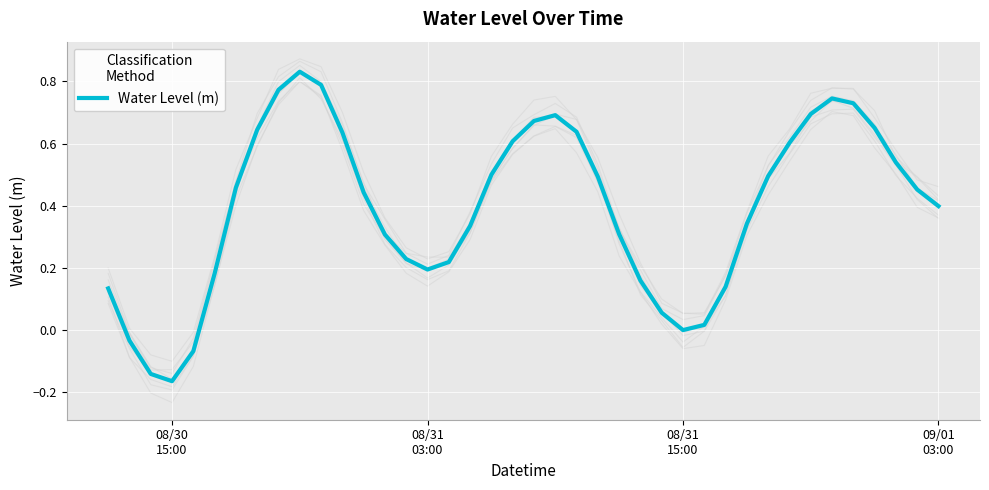

What is the approximate value at 29?

0.1